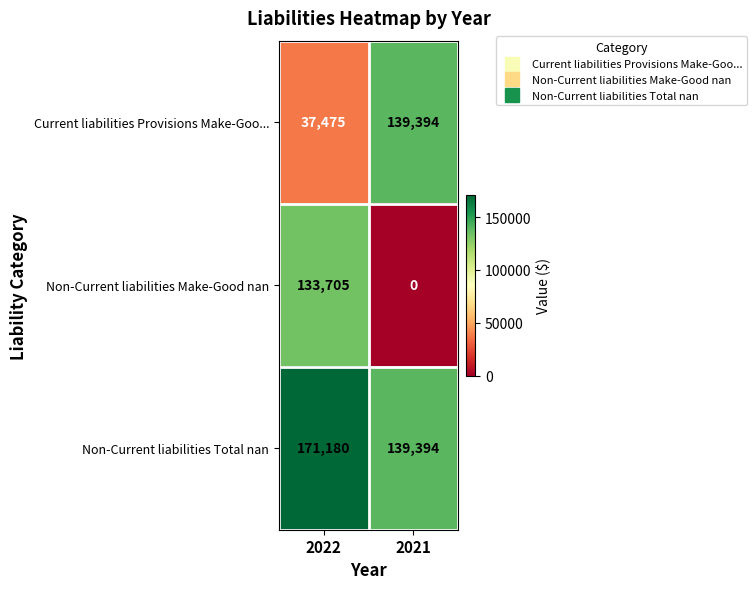

What is the sum of all Current liabilities Provisions Make-Goo... values?

176869